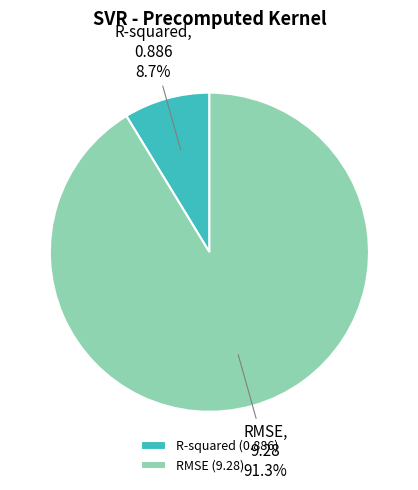

Which has a higher value, R-squared or RMSE?

RMSE